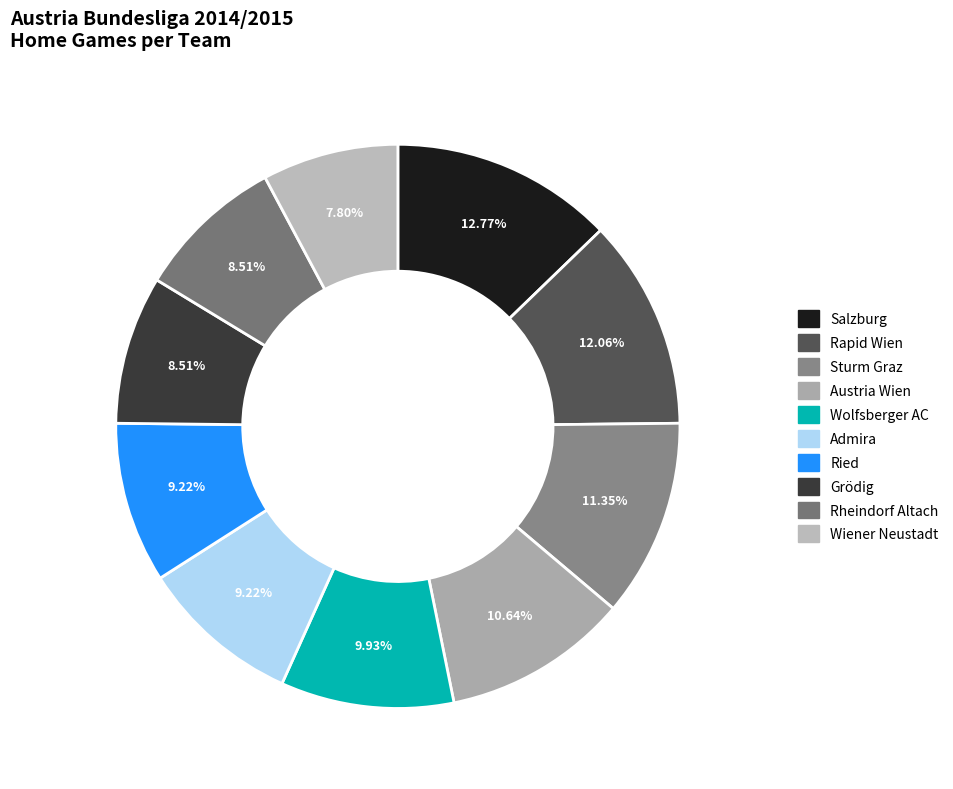

To the nearest percent, what portion does Ried represent?

9%